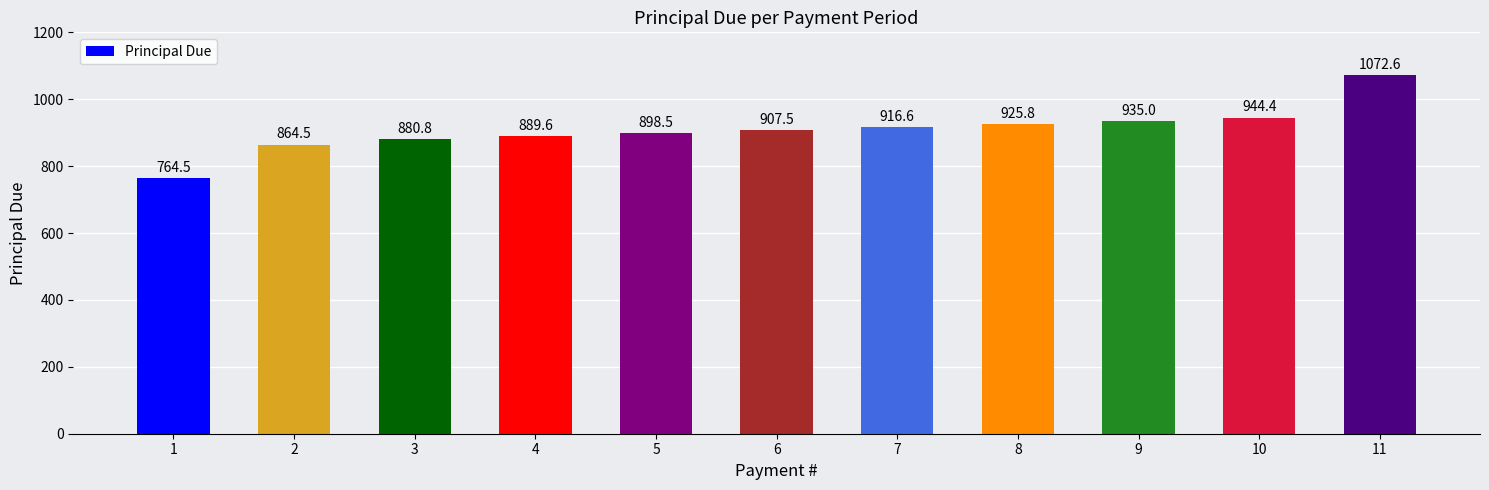

What value does the data have at 6?

907.5